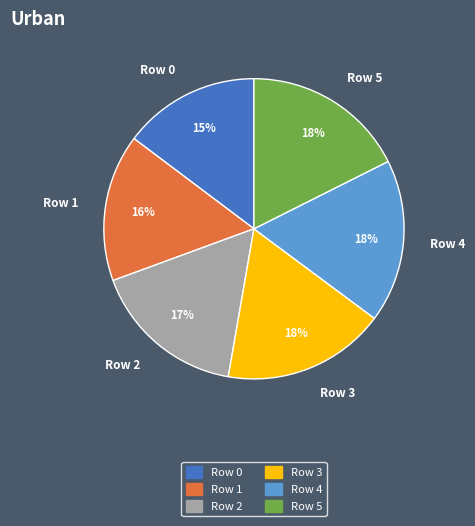

What percentage is the Row 1 slice, to the nearest percent?

16%